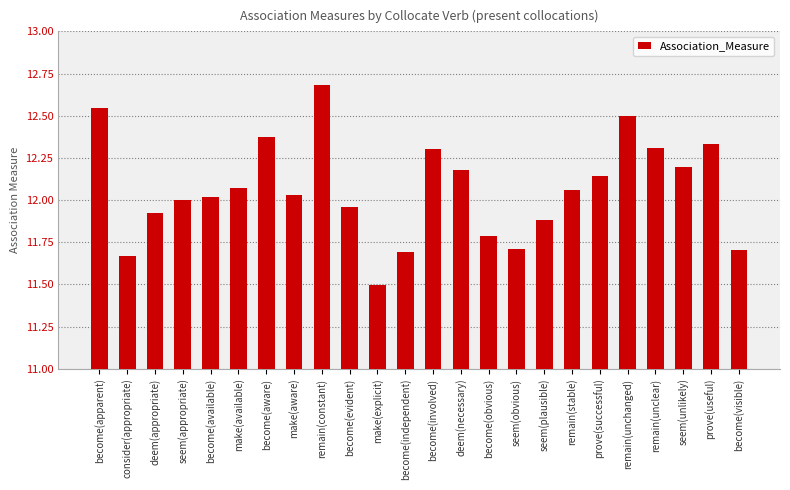

Which label corresponds to the largest value in the chart?

remain(constant)